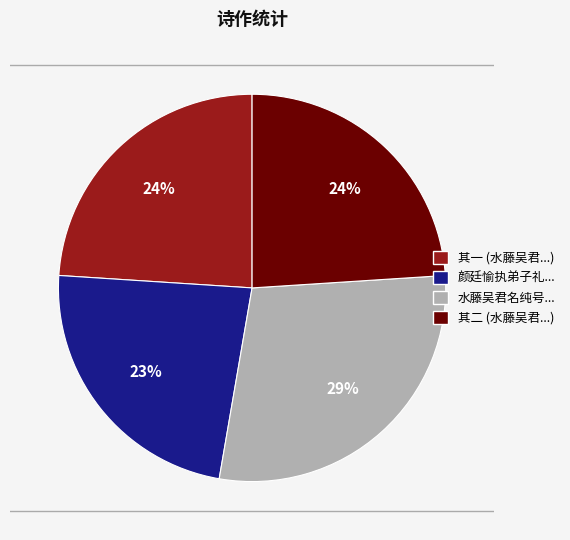

Is there a majority slice in this chart?

No